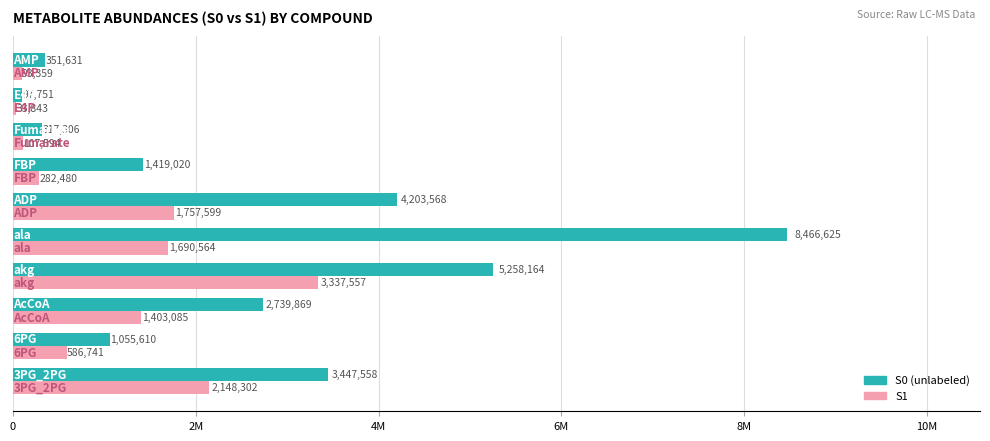

How many bars are there in each group?

2